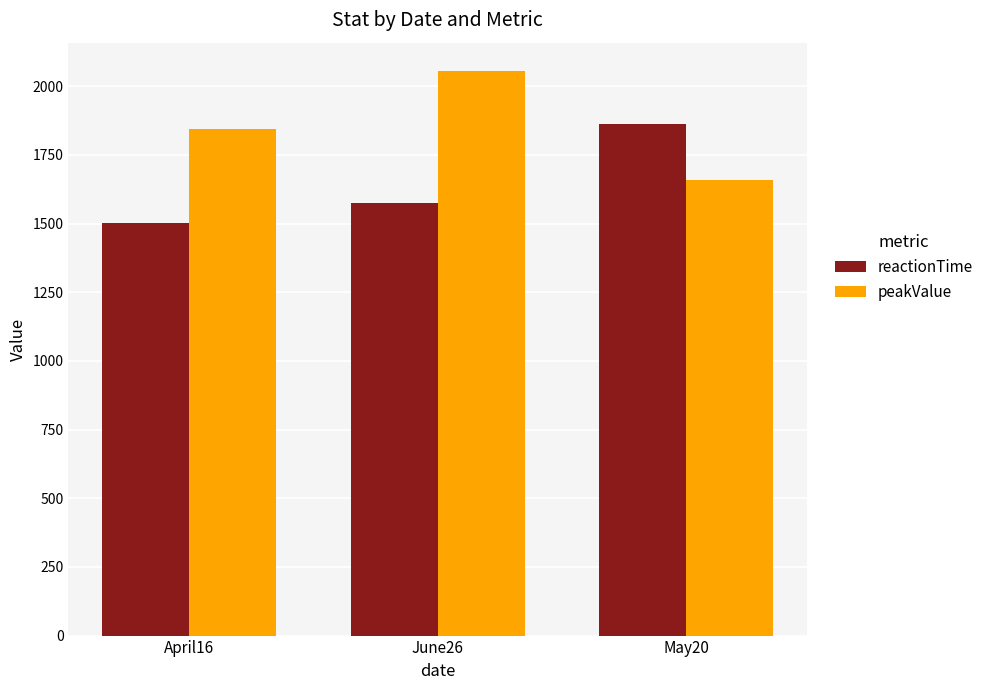

How many reactionTime values are between 1503 and 1864?

3